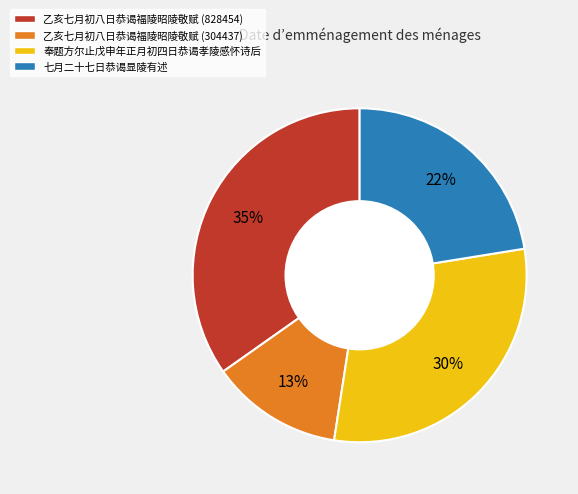

What percentage is the 奉题方尔止戊申年正月初四日恭谒孝陵感怀诗后 slice, to the nearest percent?

30%